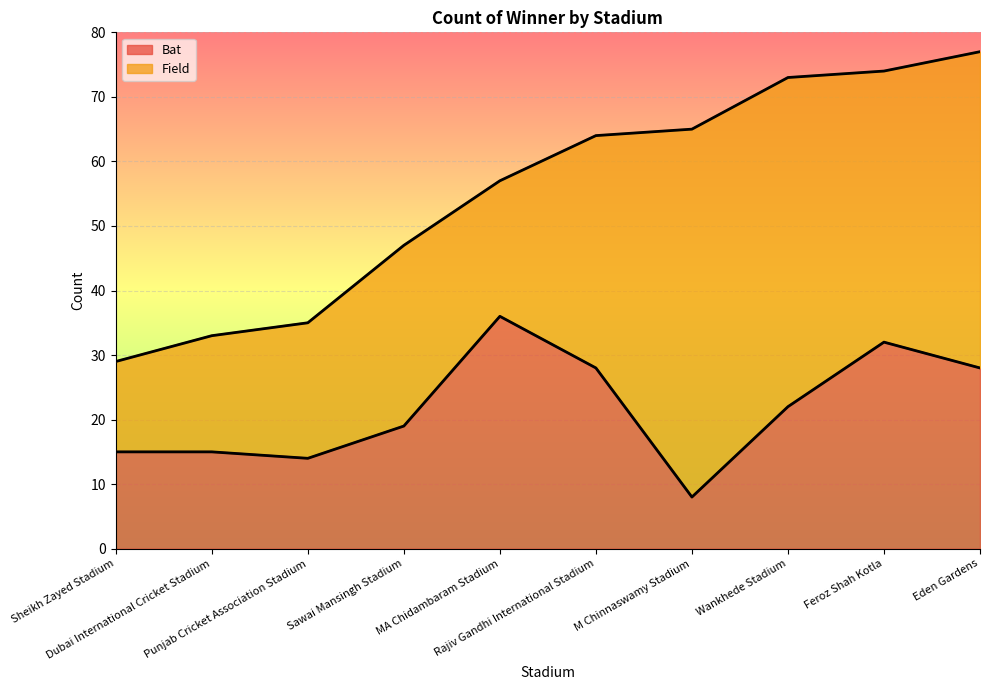

The chart shows a value of 9 at Sawai Mansingh Stadium. True or false?

False